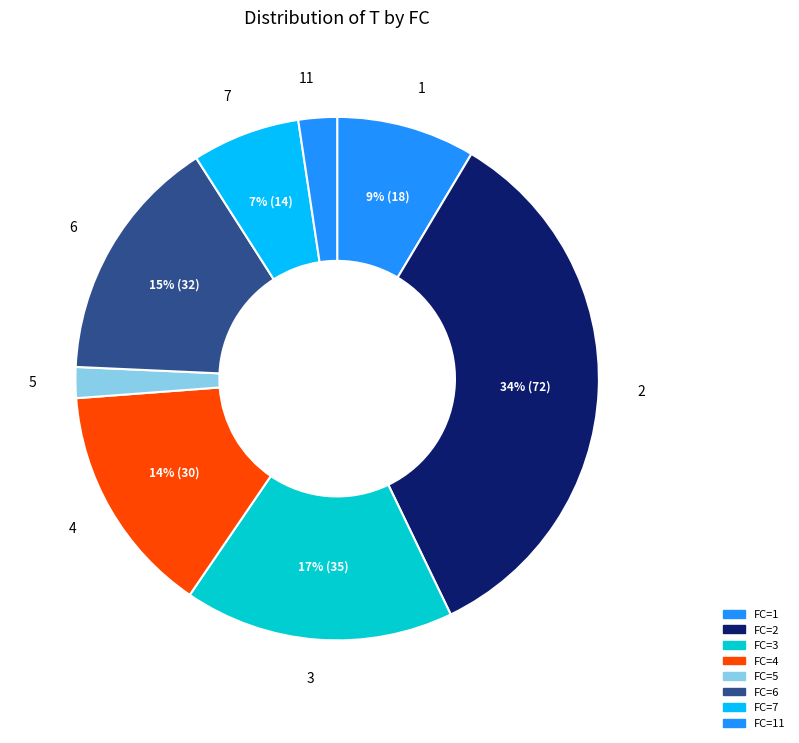

How many slices are in this pie chart?

8